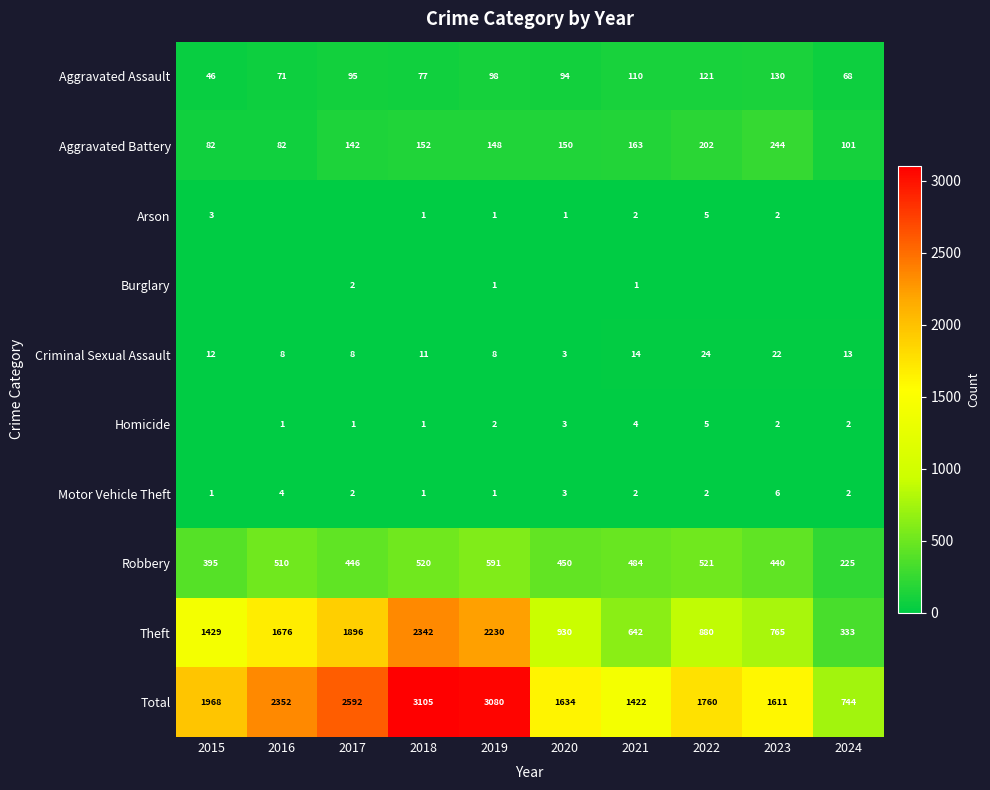

Is the value of Robbery at 2022 greater than the value of Theft at 2017?

No